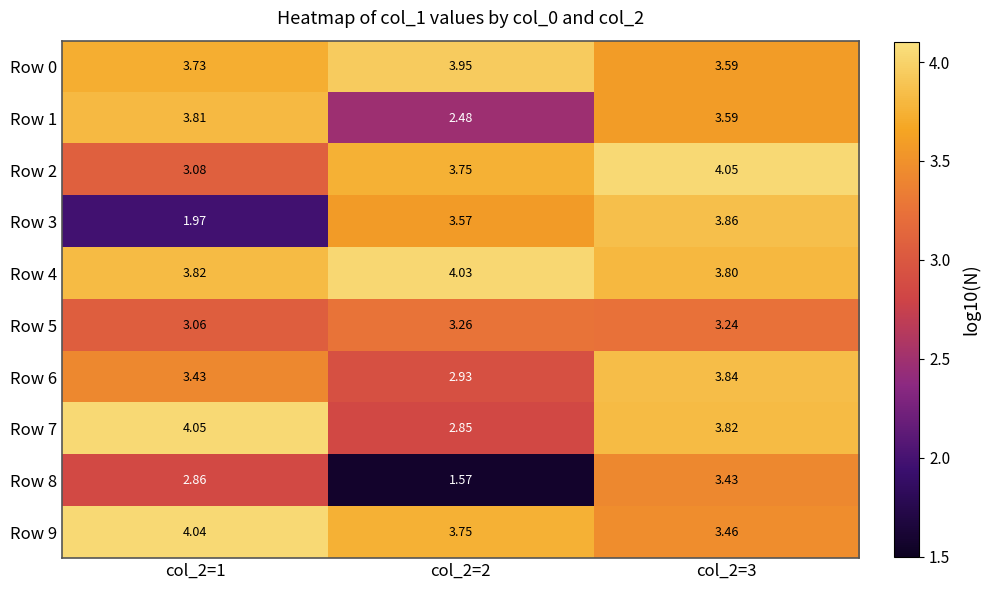

How many values in the Row 3 series exceed 3?

2